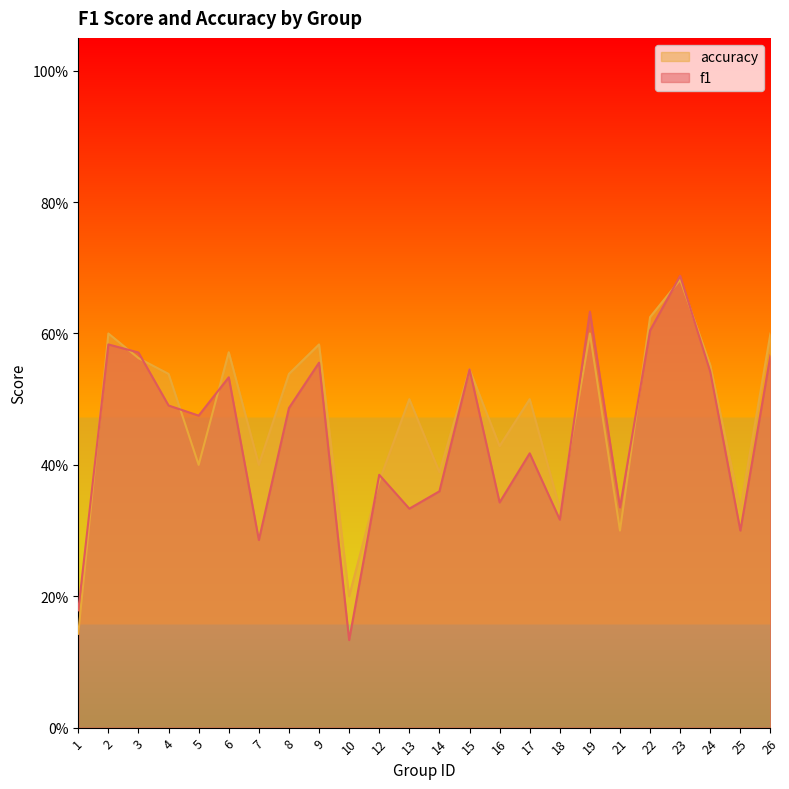

Where is accuracy nearest to the value 0?

1